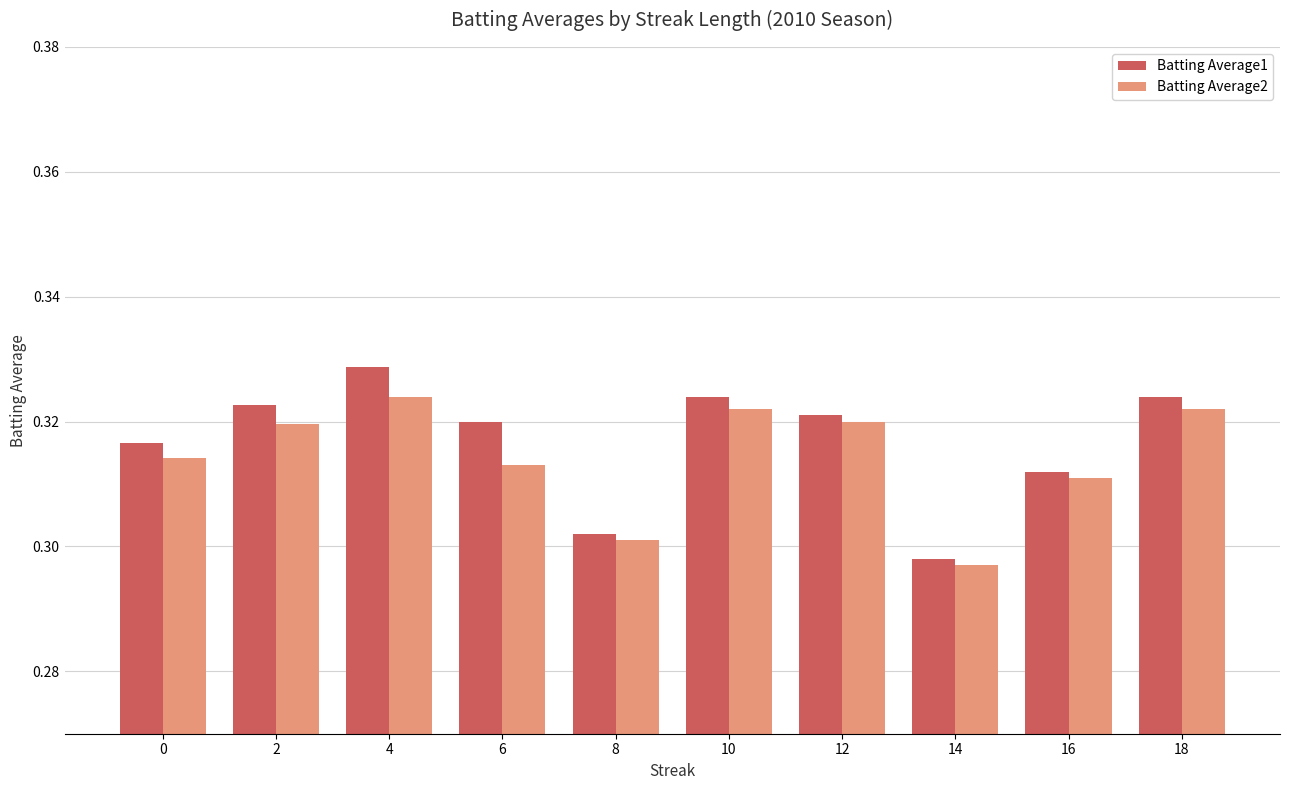

Between 10 and 16, which series saw the biggest shift?

Batting Average1